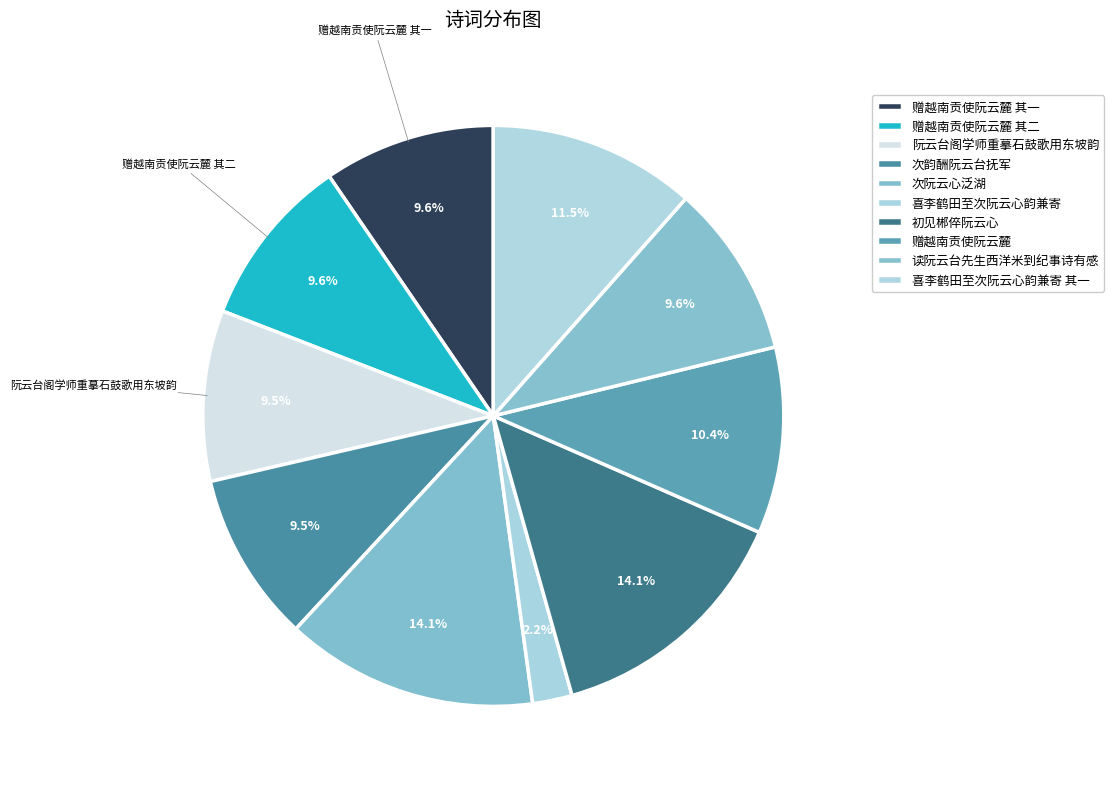

What percentage is NOT represented by 赠越南贡使阮云麓 其二?

90.4%